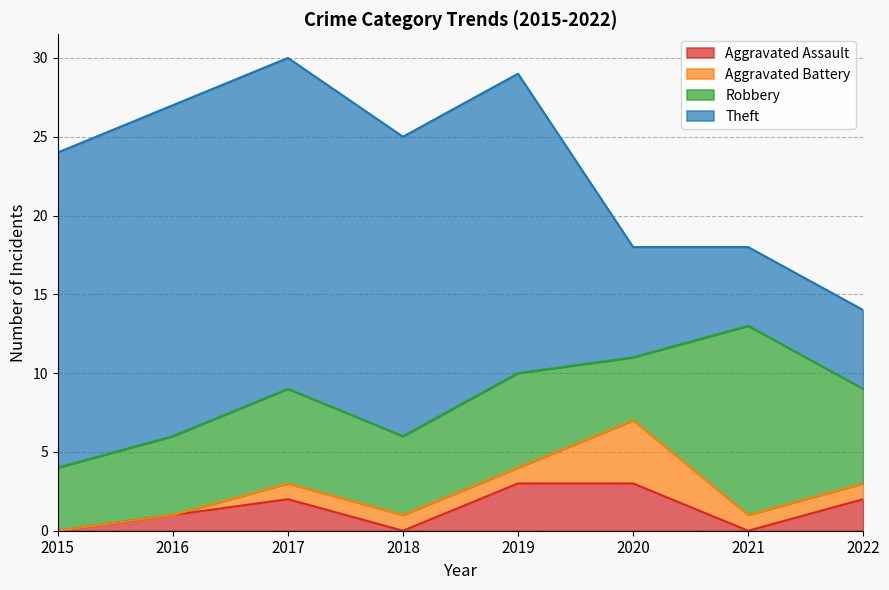

What is the average value of the Aggravated Assault series?

1